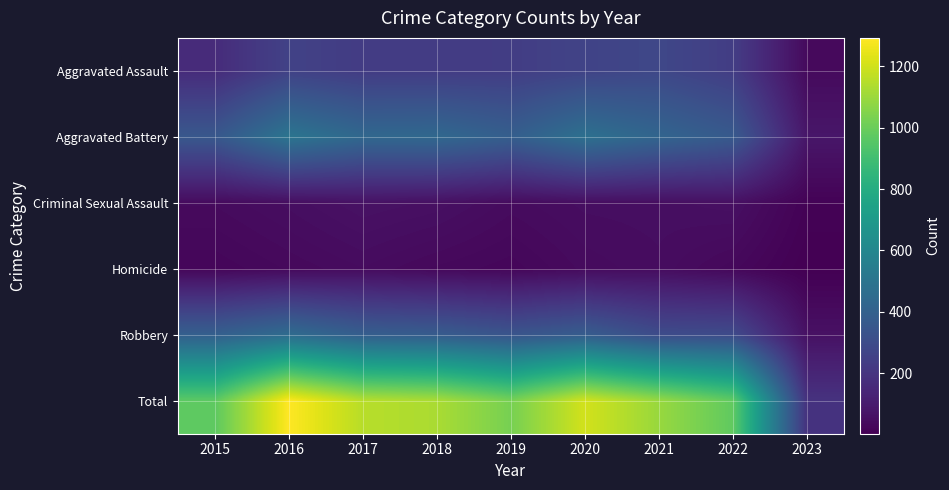

What is the difference between the highest and lowest values at 2020?

1166